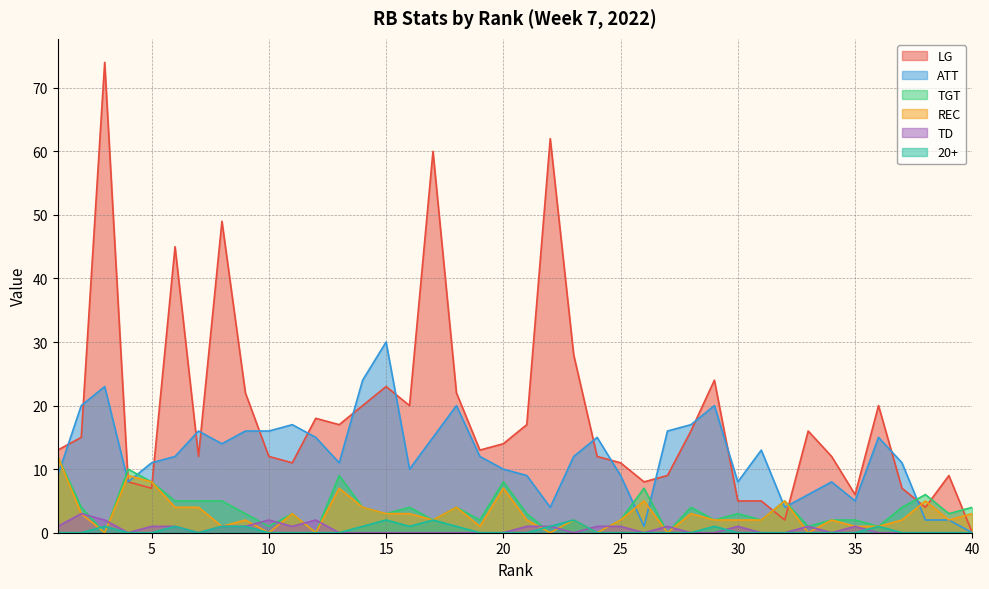

Does the chart display data point markers on the line(s)?

No